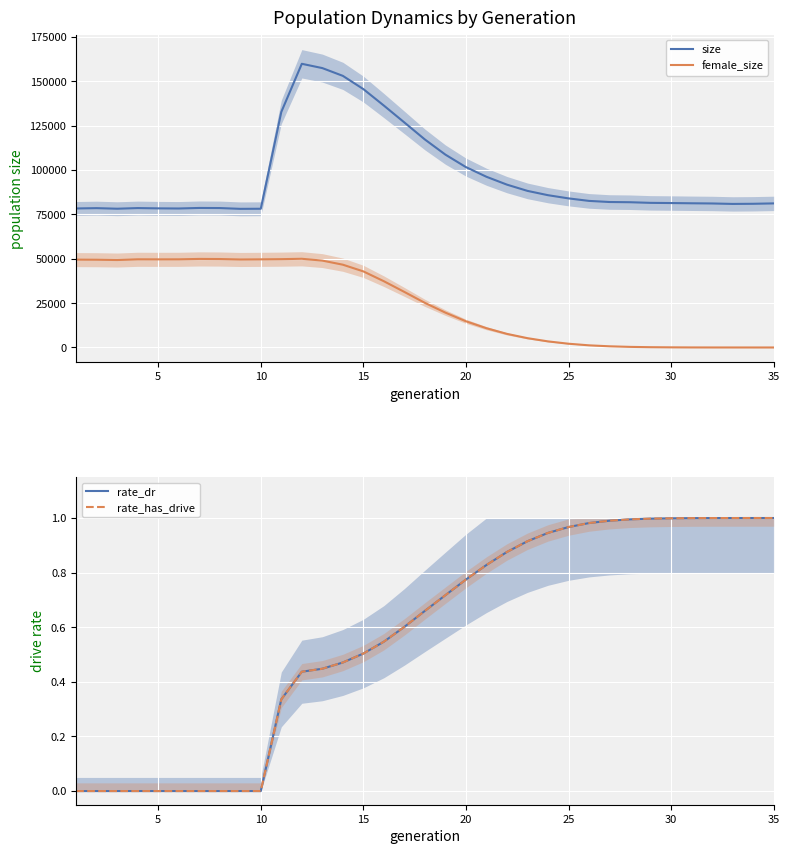

True or false: rate_dr has more than 0 interior local peaks.

False